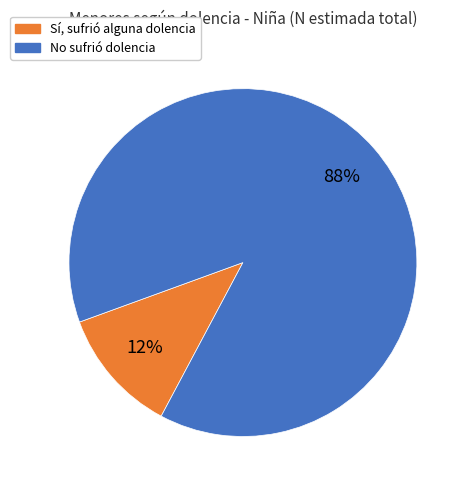

Is there any slice that represents more than half of the pie?

Yes